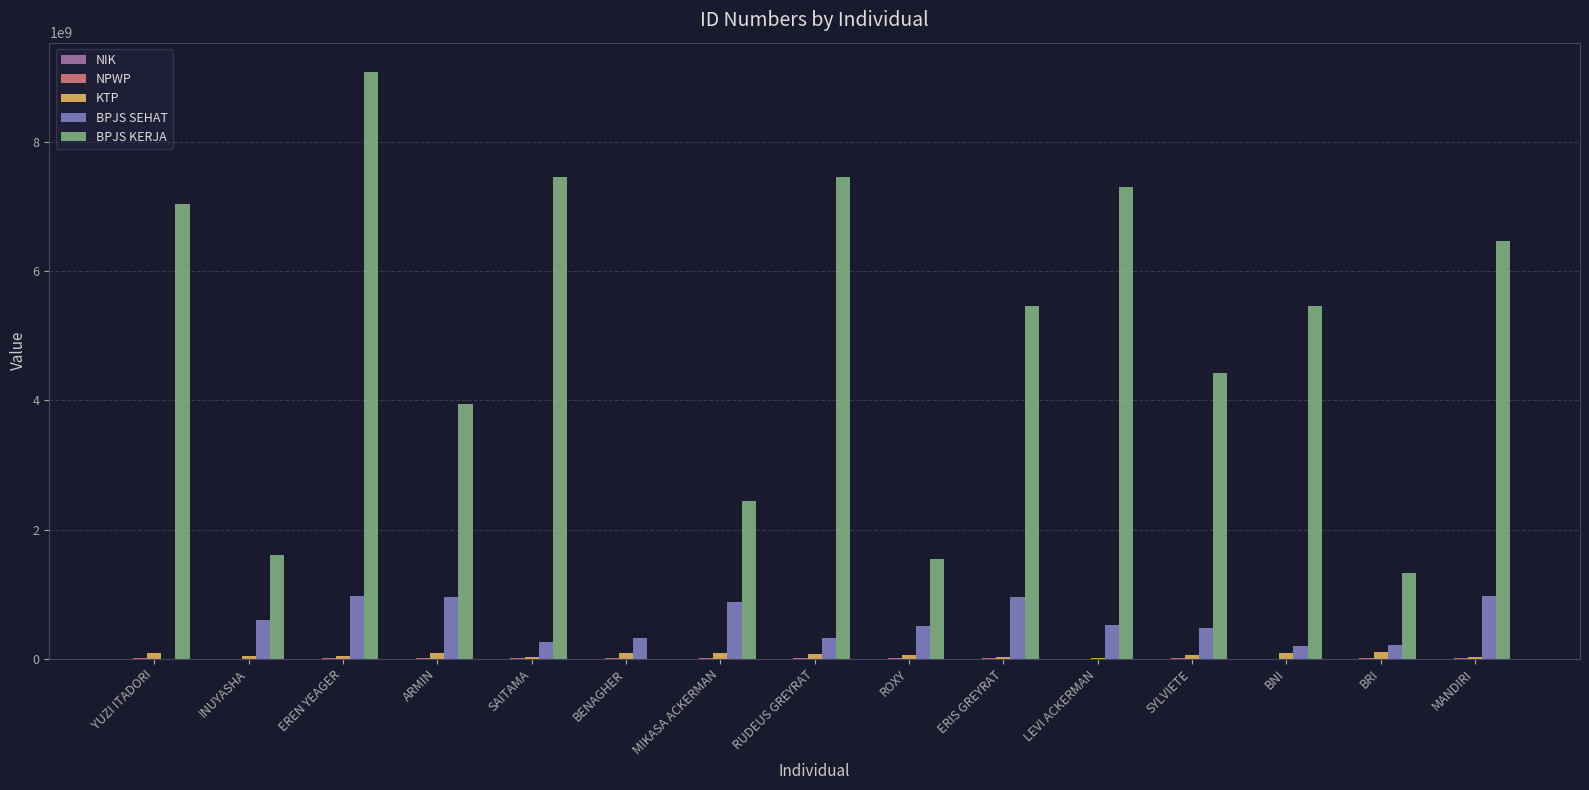

Which series changed the most between ARMIN and SAITAMA?

BPJS KERJA